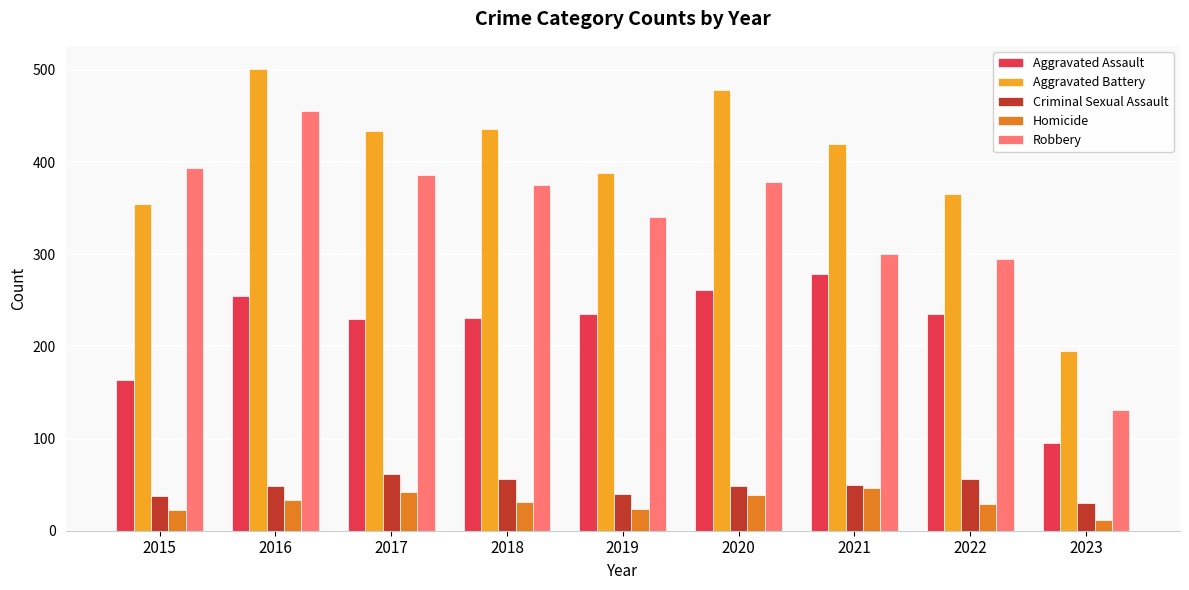

What is the smallest value displayed?

12